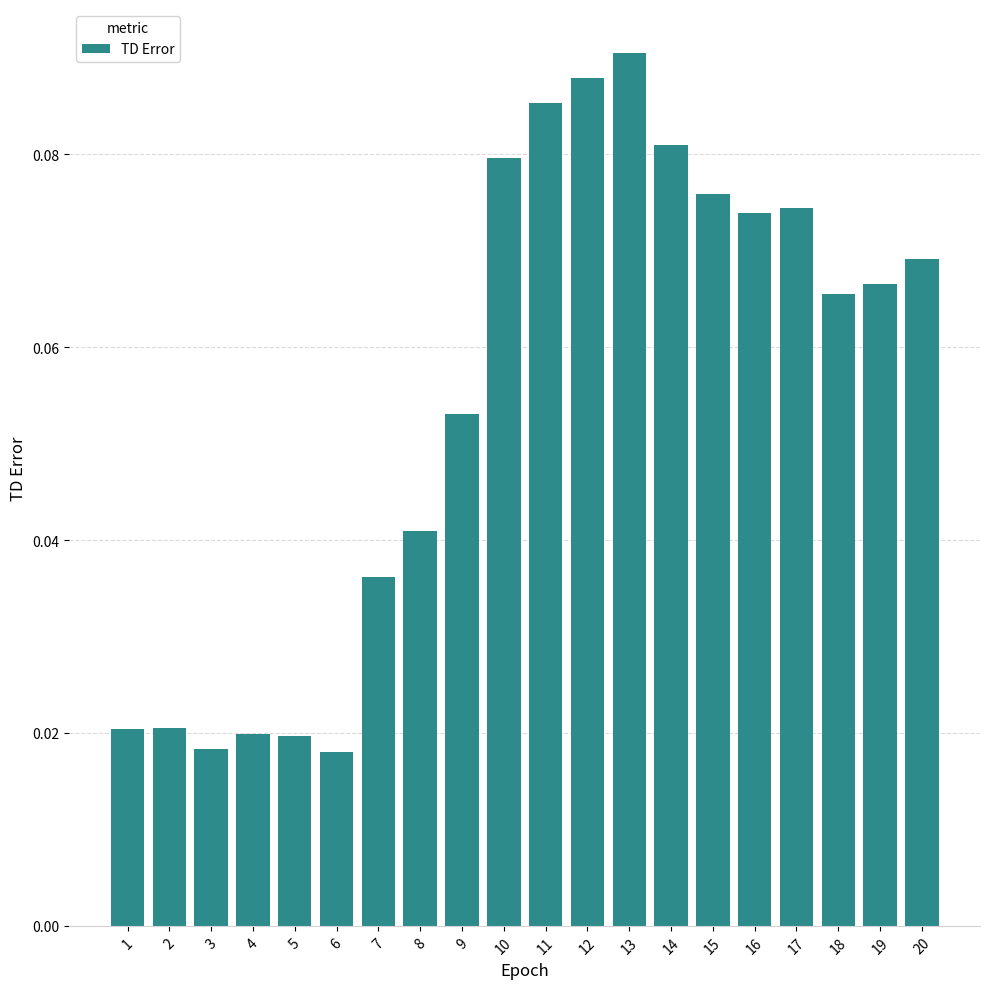

Between 19 and 5, which is larger?

19